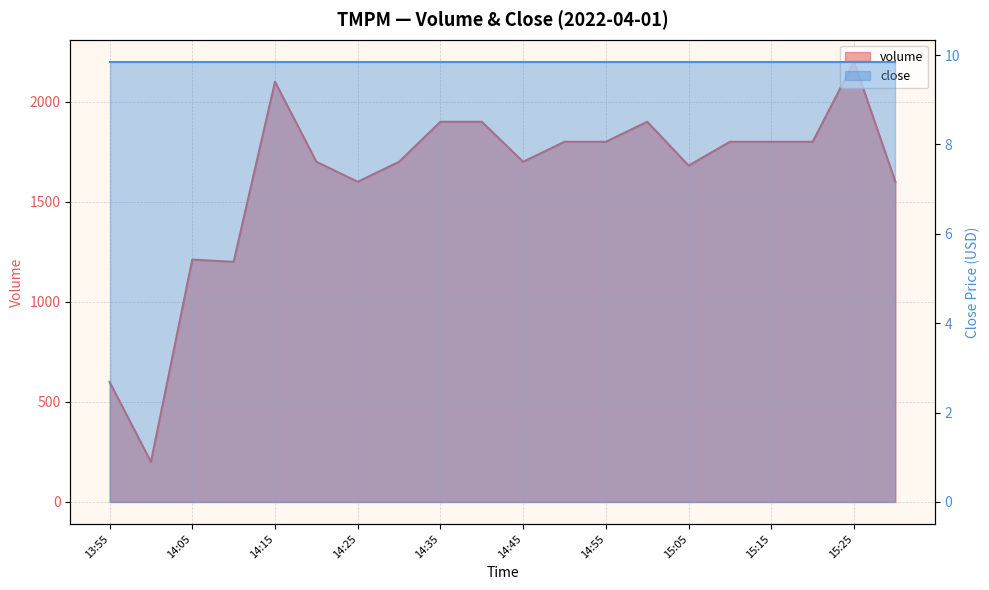

How many data points are less than 1800?

10